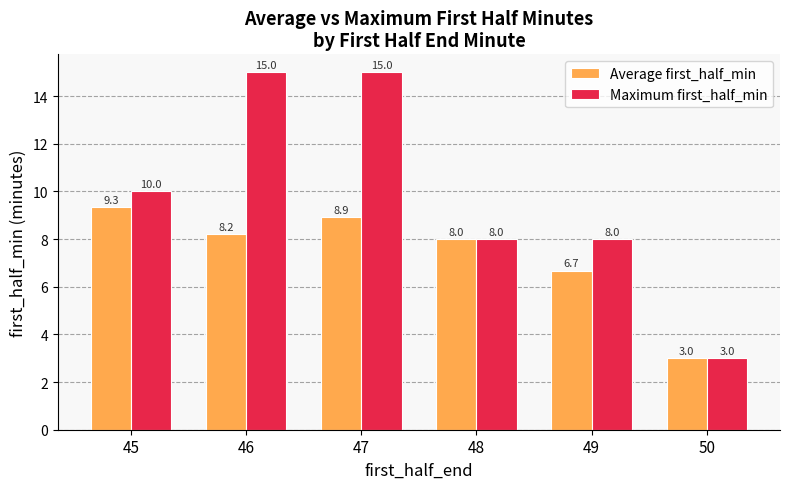

List the series in order of their peak value, highest first.

Maximum first_half_min, Average first_half_min